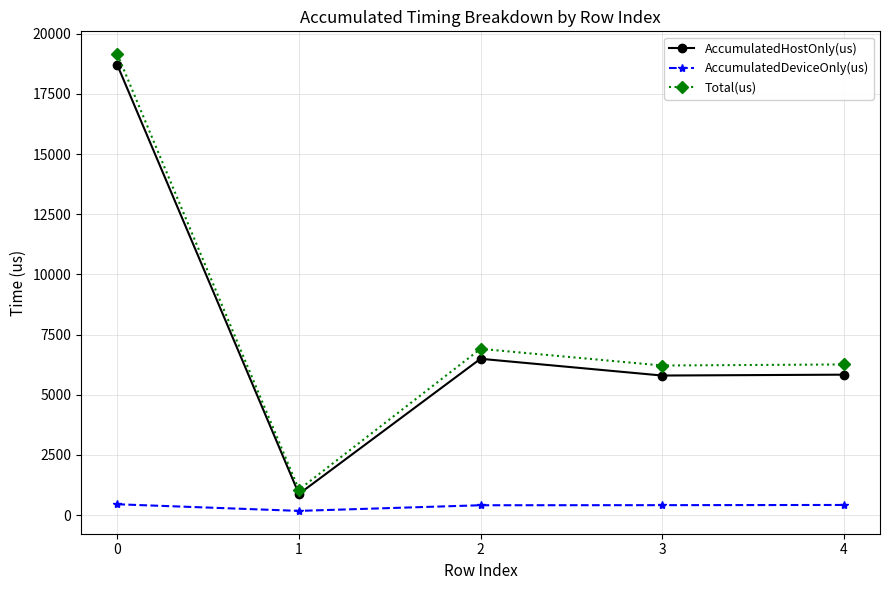

Rank the series by their maximum value, from highest to lowest.

Total(us), AccumulatedHostOnly(us), AccumulatedDeviceOnly(us)